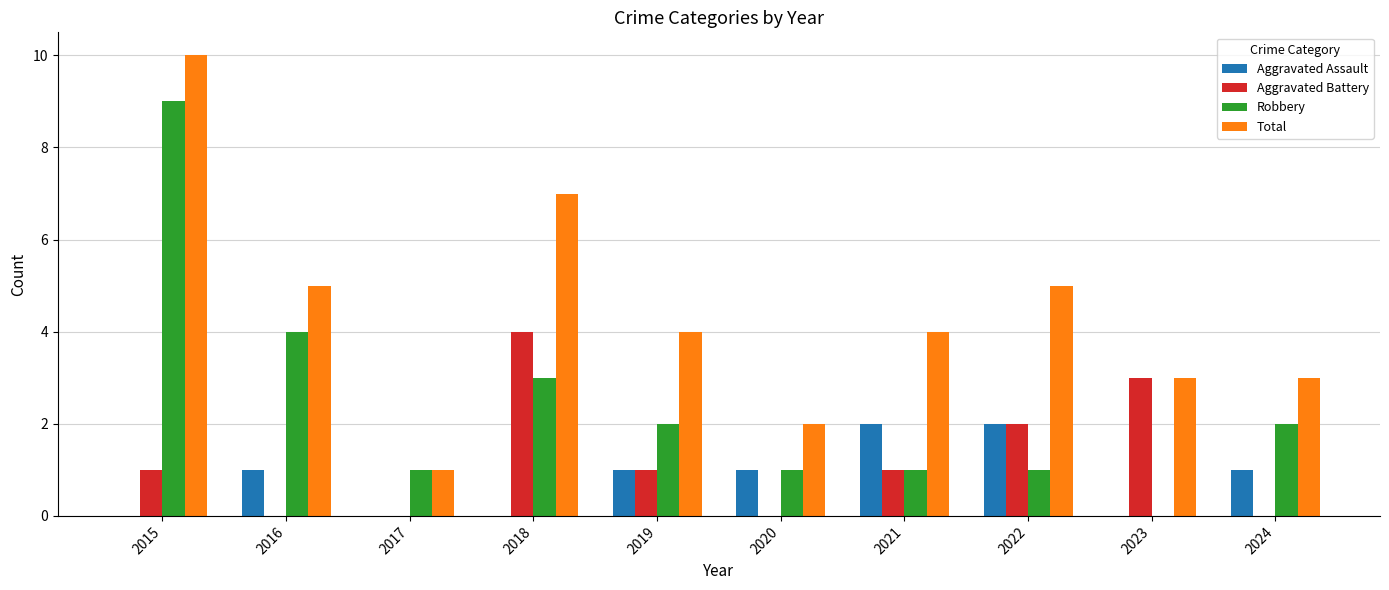

What is the sum of the Total values at 2015 and 2023?

13